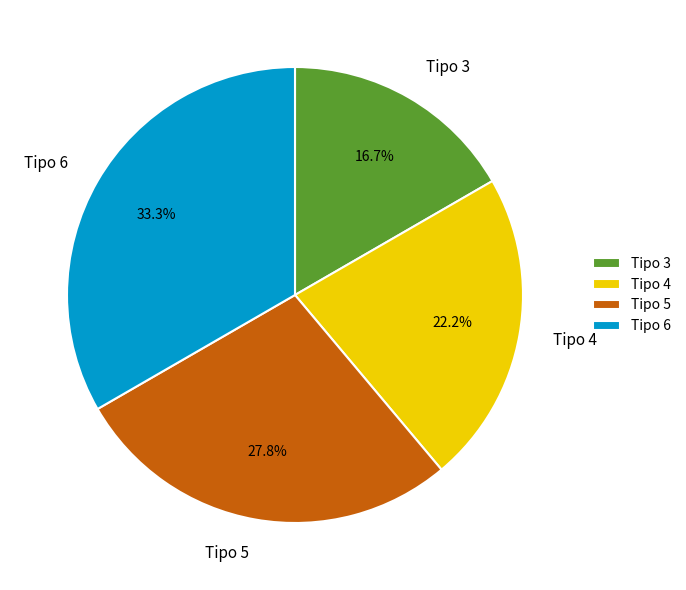

Which has a higher value, Tipo 4 or Tipo 6?

Tipo 6